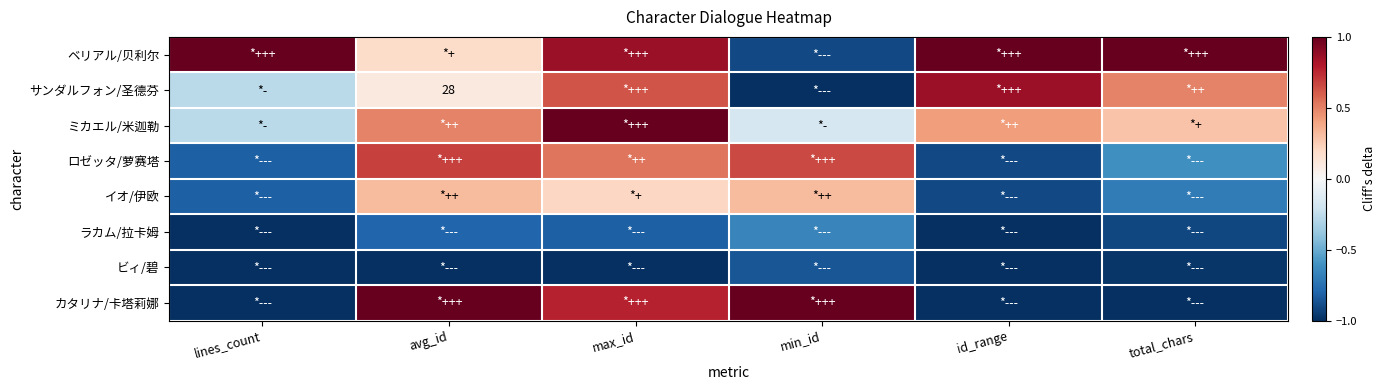

What is the maximum value for ロゼッタ/萝赛塔?

0.7